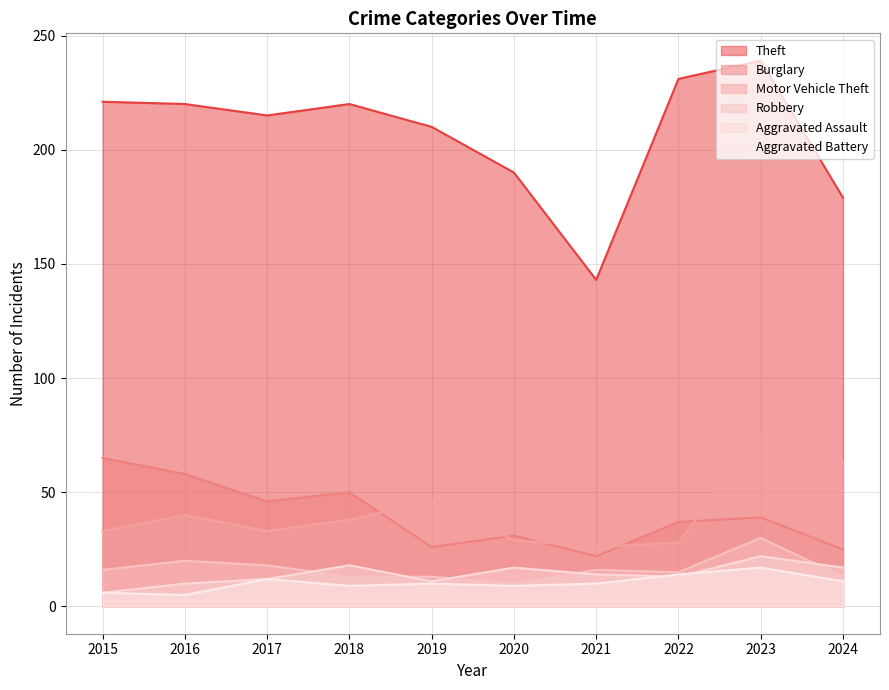

Rank the series at 2018 from highest to lowest value.

Theft, Burglary, Motor Vehicle Theft, Aggravated Assault, Robbery, Aggravated Battery